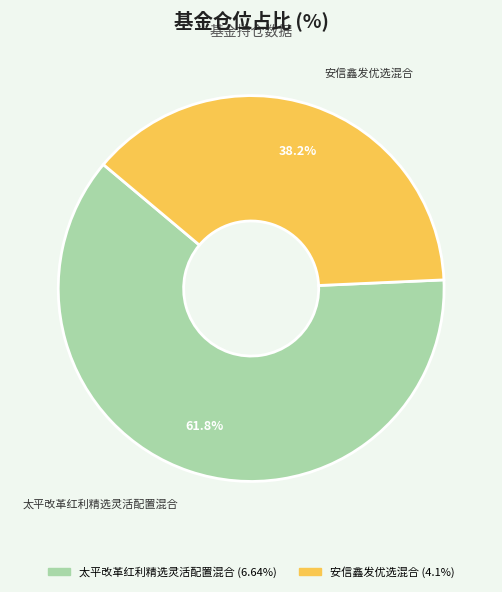

Rank the categories by value from lowest to highest.

安信鑫发优选混合, 太平改革红利精选灵活配置混合